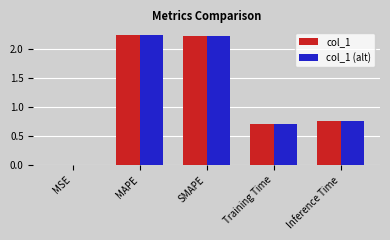

What is the total value across all series at Inference Time?

1.5